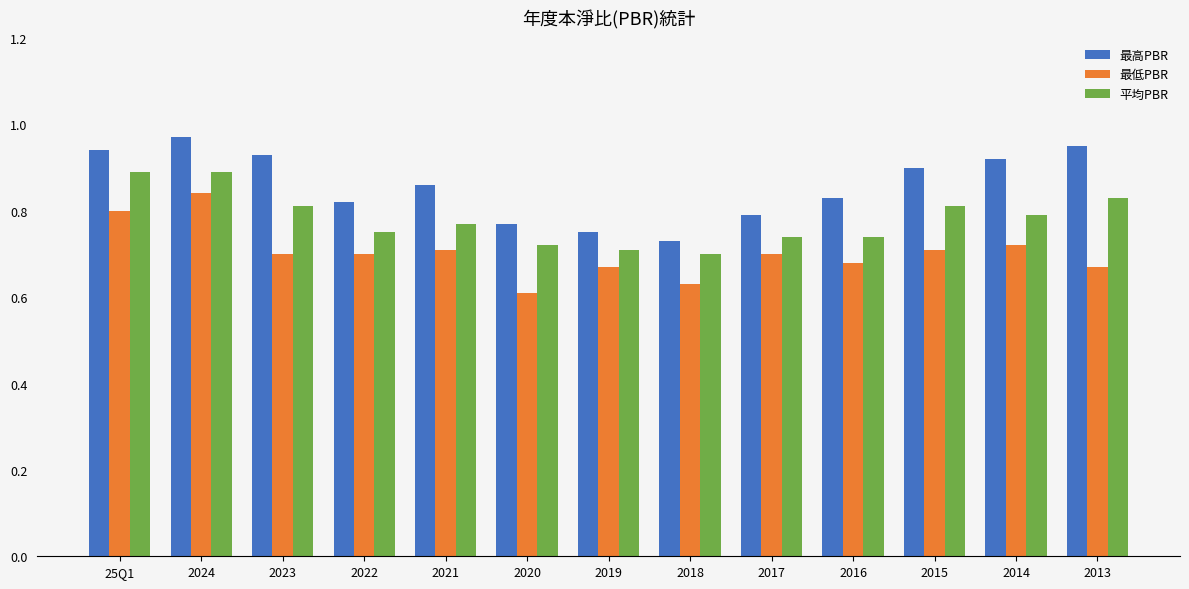

How many 最低PBR values are between 0 and 1?

13